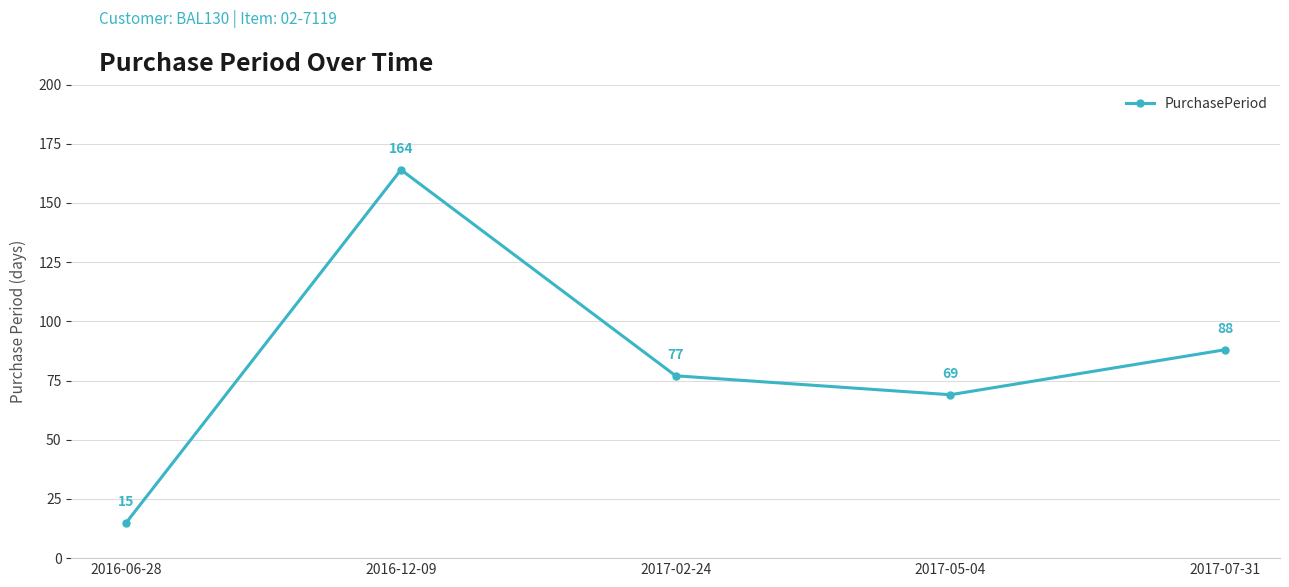

What is the difference between the second highest and minimum values?

73